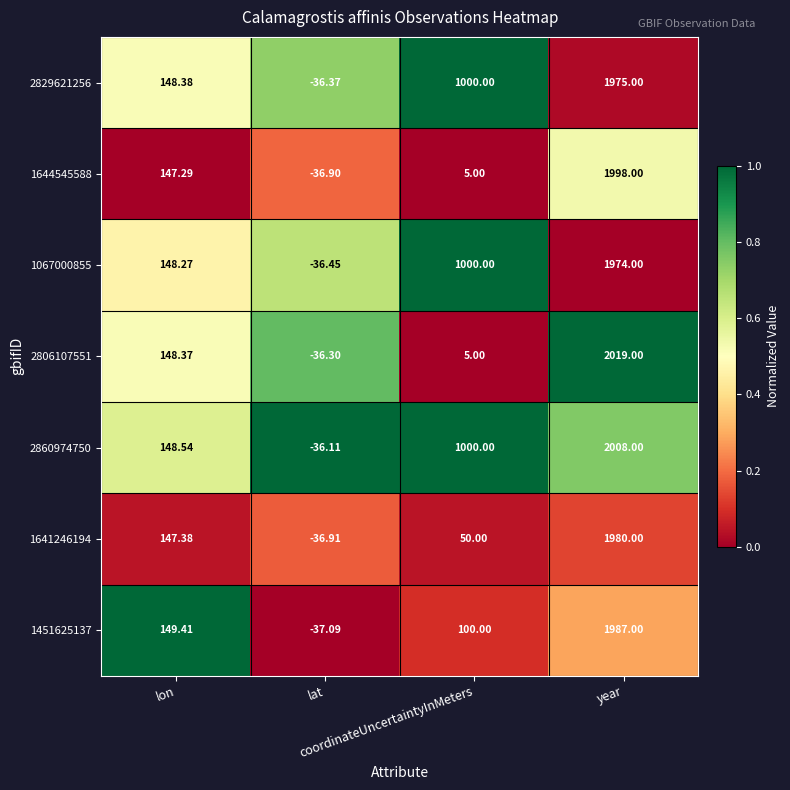

What is the total value across all series at coordinateUncertaintyInMeters?

3160.0